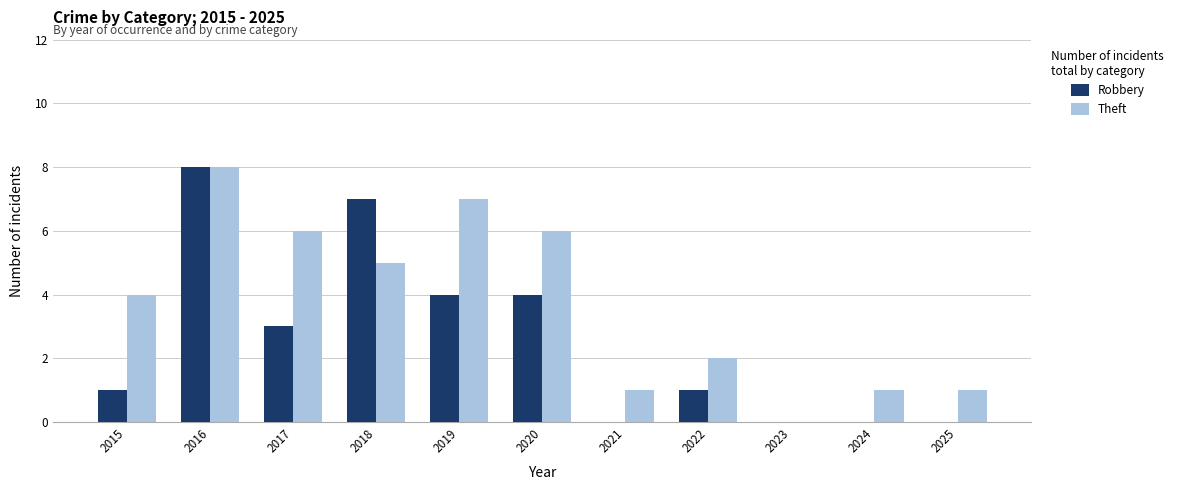

True or false: Robbery has a value of 0 at 2021.

True